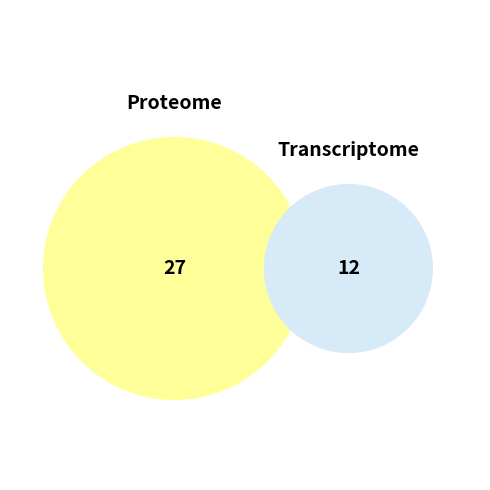

What is the ratio of the value at 115 to the value at 115?

1.0